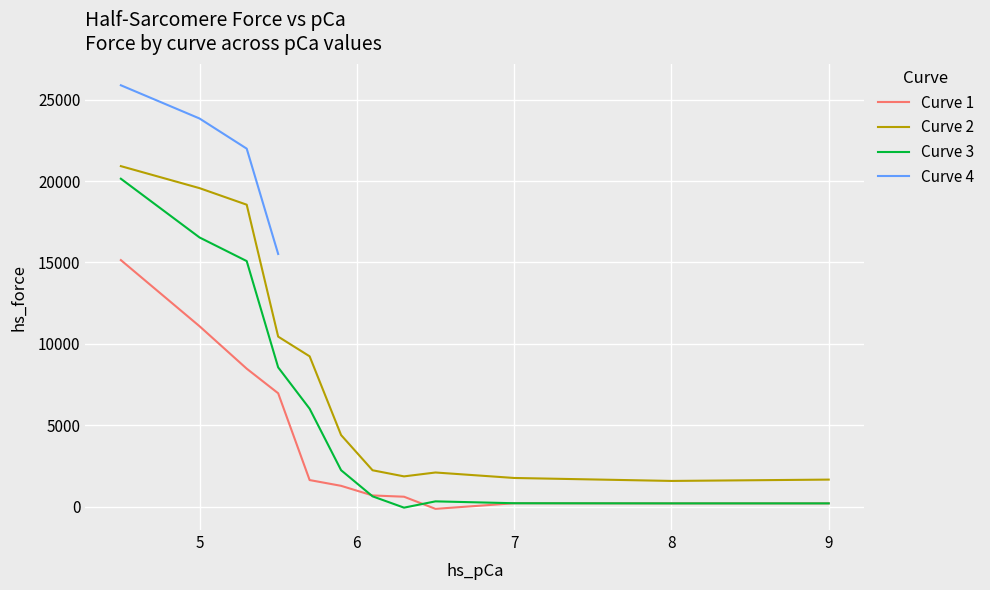

True or false: Curve 3 and Curve 2 intersect in this chart.

False